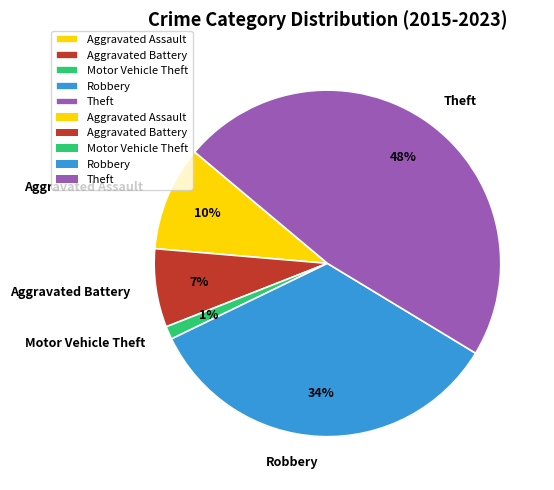

Rank the categories by value from lowest to highest.

Motor Vehicle Theft, Aggravated Battery, Aggravated Assault, Robbery, Theft